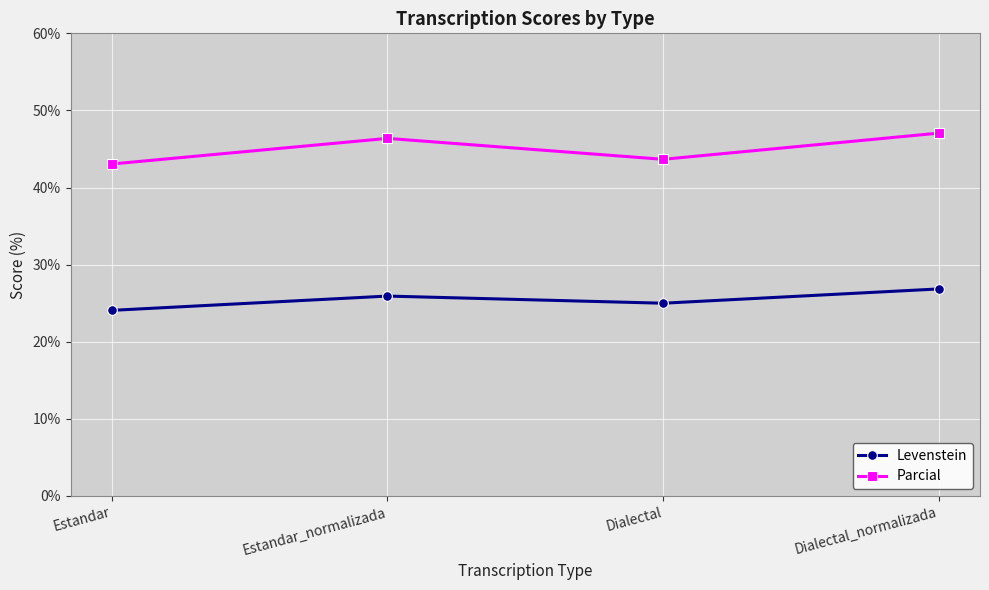

At how many categories does at least one series exceed 44?

2